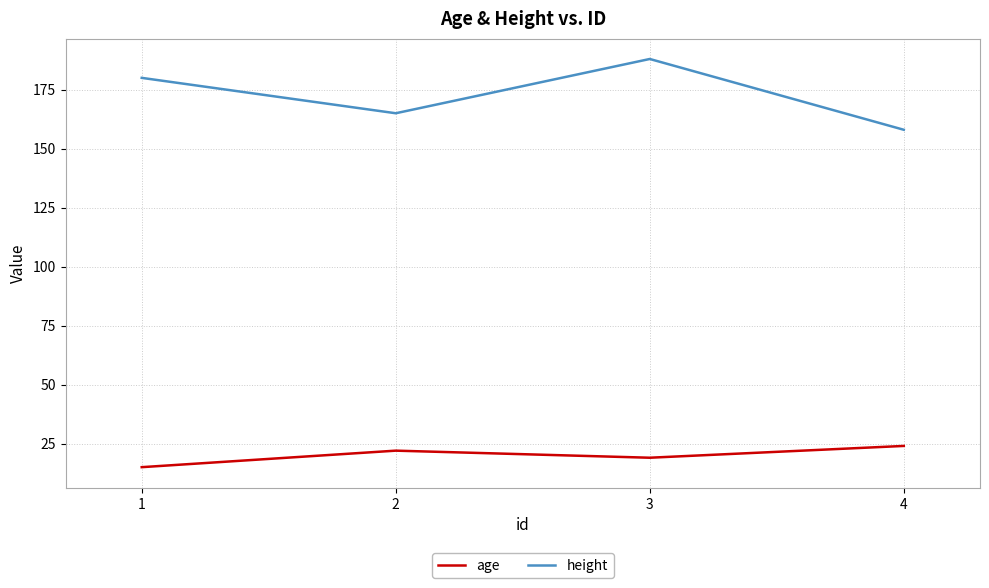

Count the number of data series in this chart.

2